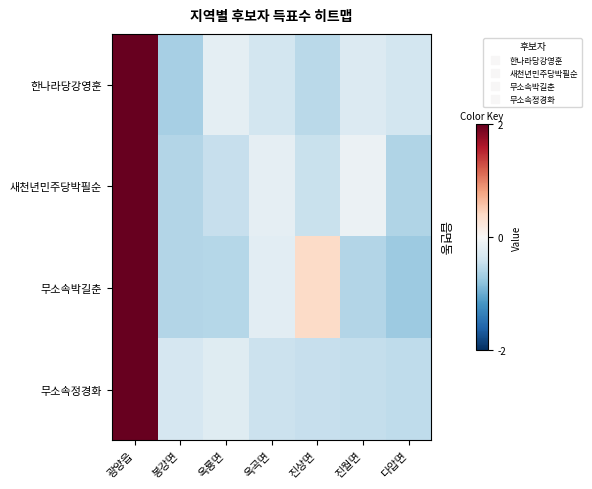

Reading left to right, list all the values displayed in this chart.

한나라당강영훈: 광양읍=2.4	봉강면=-0.7	옥룡면=-0.2	옥곡면=-0.4	진상면=-0.5	진월면=-0.3	다압면=-0.4
새천년민주당박필순: 광양읍=2.4	봉강면=-0.6	옥룡면=-0.5	옥곡면=-0.2	진상면=-0.5	진월면=-0.1	다압면=-0.6
무소속박길춘: 광양읍=2.3	봉강면=-0.6	옥룡면=-0.6	옥곡면=-0.2	진상면=0.4	진월면=-0.6	다압면=-0.7
무소속정경화: 광양읍=2.4	봉강면=-0.3	옥룡면=-0.2	옥곡면=-0.4	진상면=-0.5	진월면=-0.5	다압면=-0.5